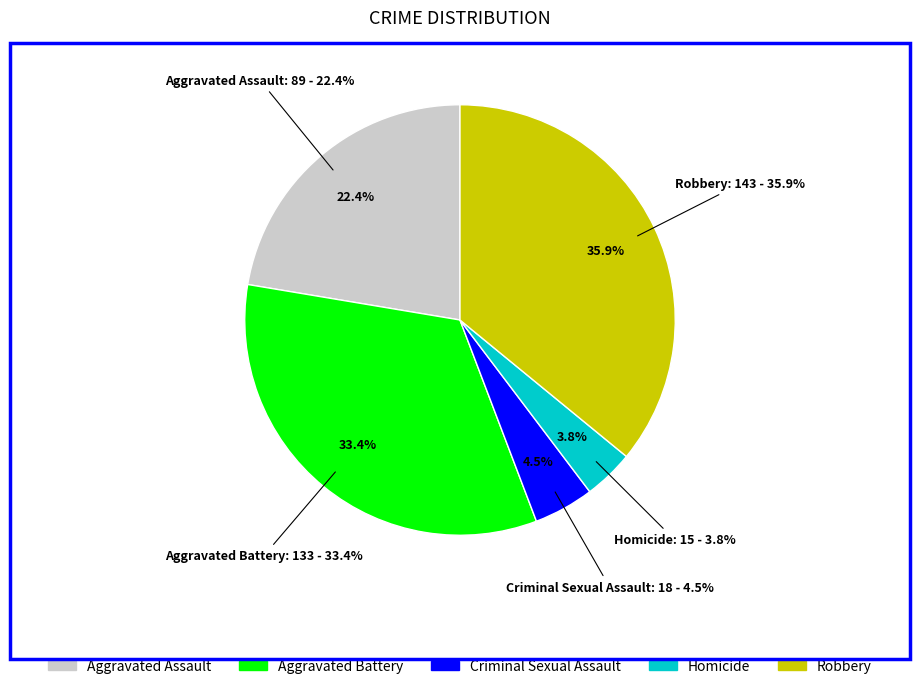

Which category has the smallest portion of the pie?

Homicide